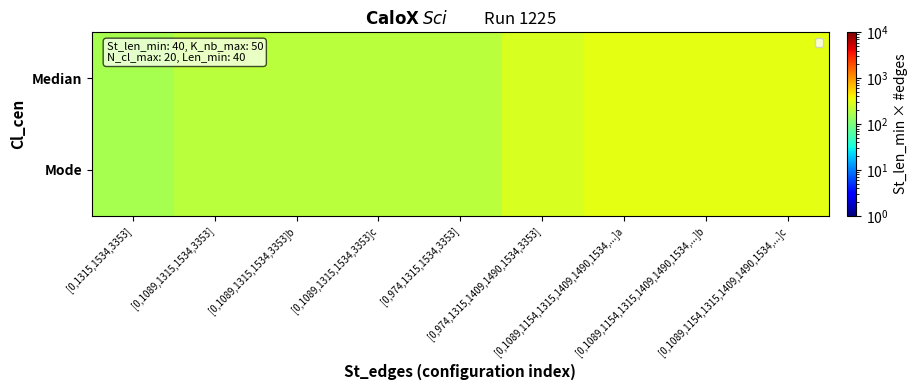

What is the total value across all series at [0,1315,1534,3353]?

320